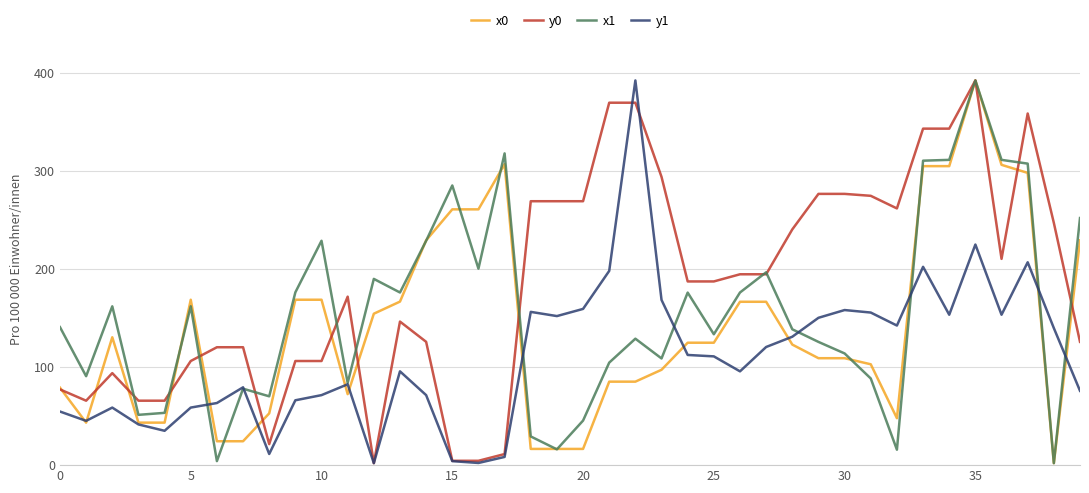

List the series in order of their overall mean, highest first.

y0, x1, x0, y1